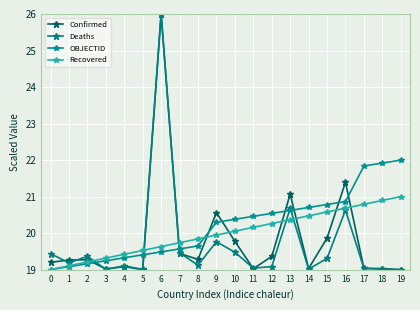

How many intersections are there between Confirmed and Recovered?

9